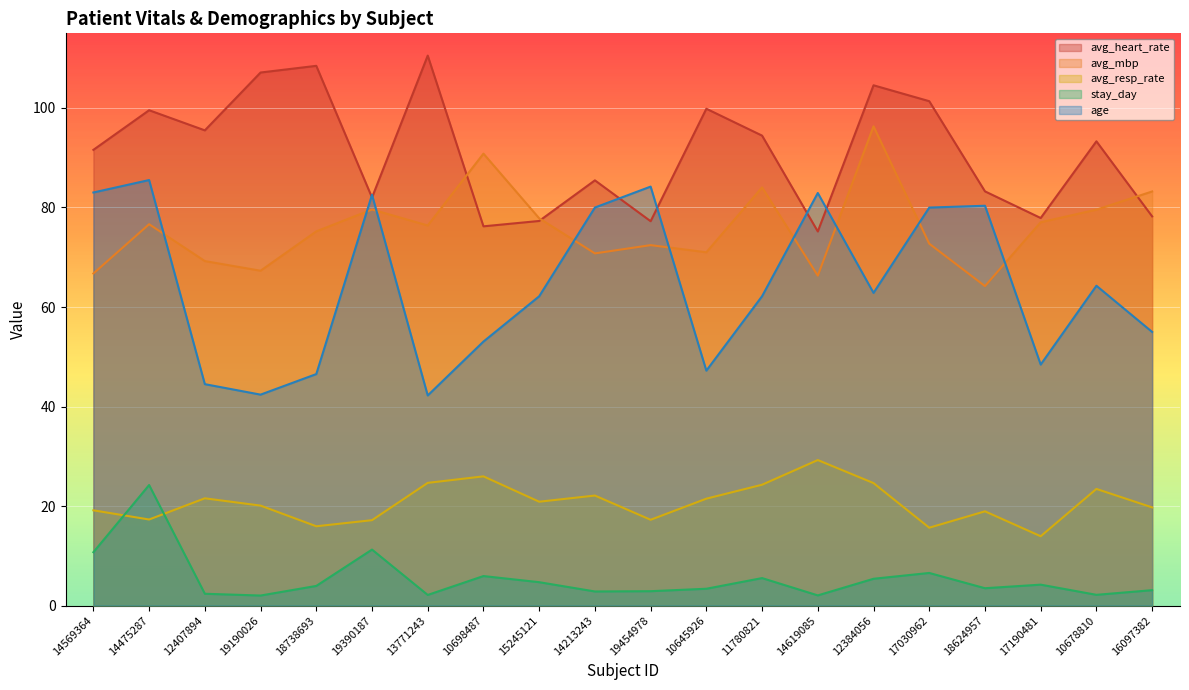

In avg_heart_rate, how many points are higher than both neighbors (excluding endpoints)?

7